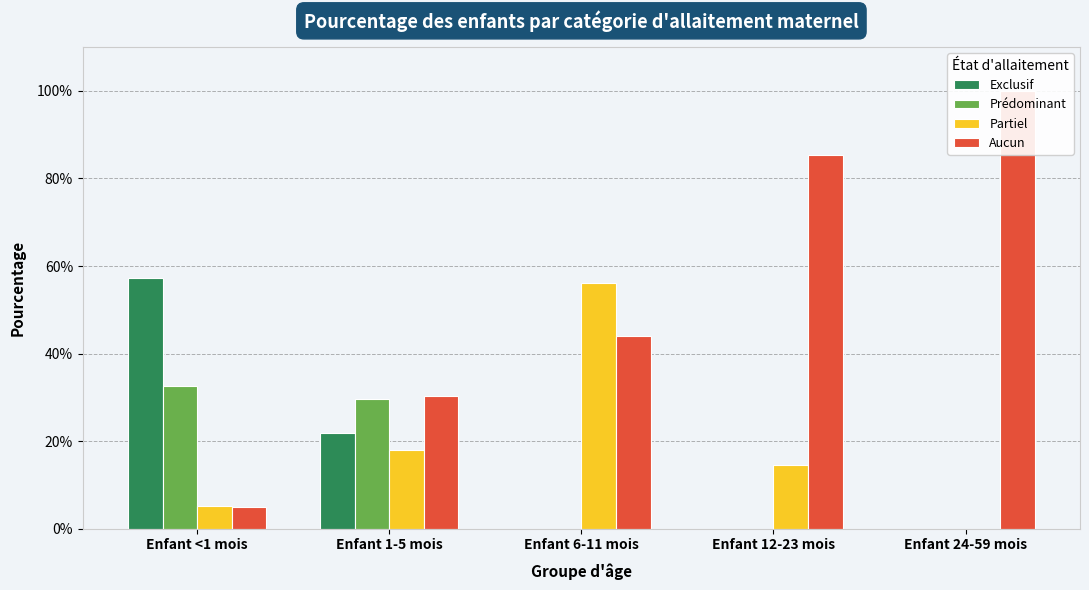

The value of Partiel at Enfant 24-59 mois is 0.3. True or false?

False